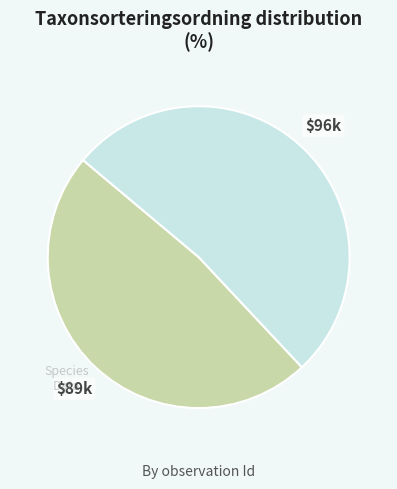

Does any single category account for the majority?

Yes